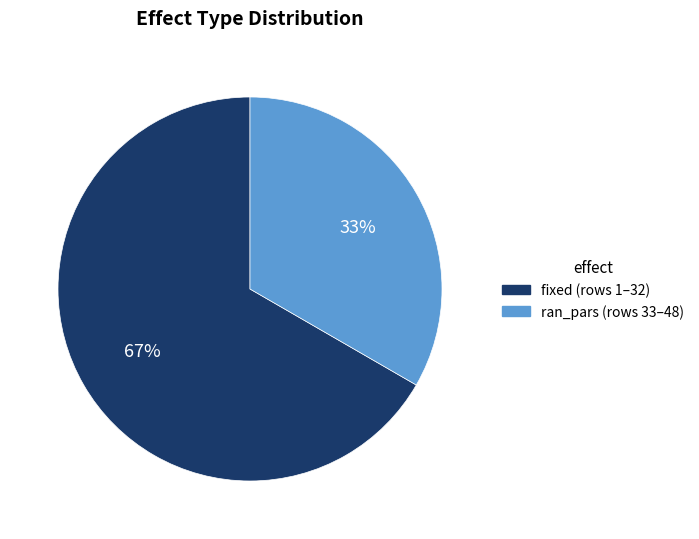

What is the majority slice?

fixed